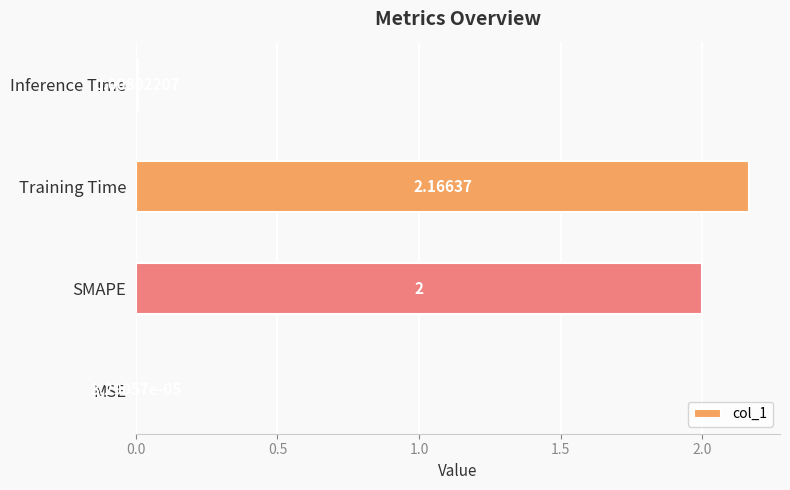

Which label corresponds to the largest value in the chart?

Training Time